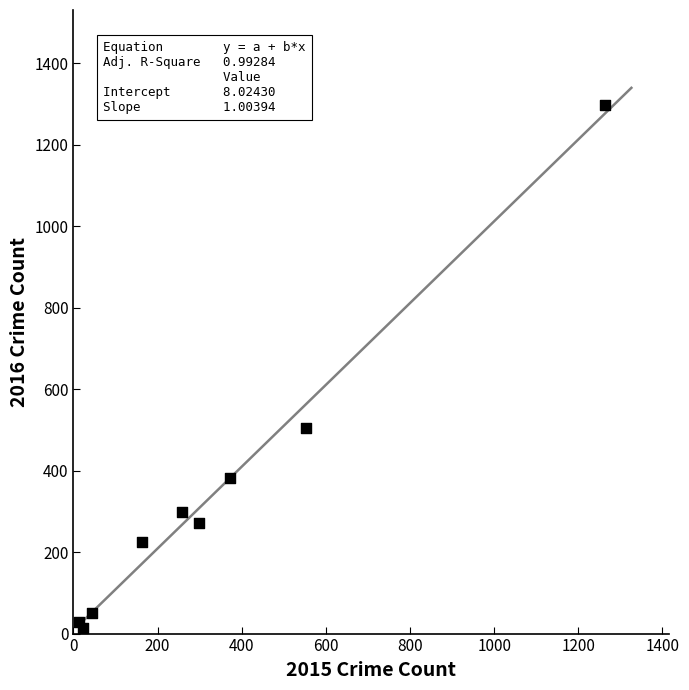

What Y value in the scatter plot is closest to 655?

505